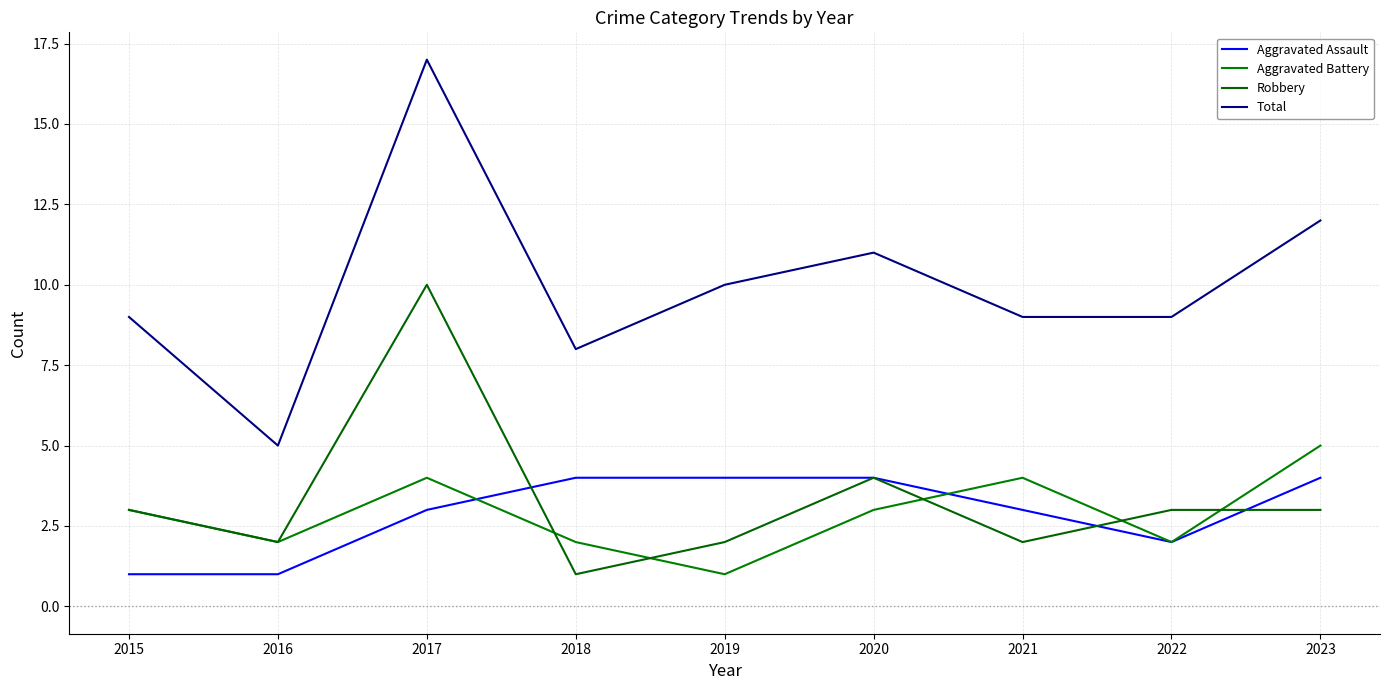

What is the difference between the Robbery values at 2017 and 2019?

8